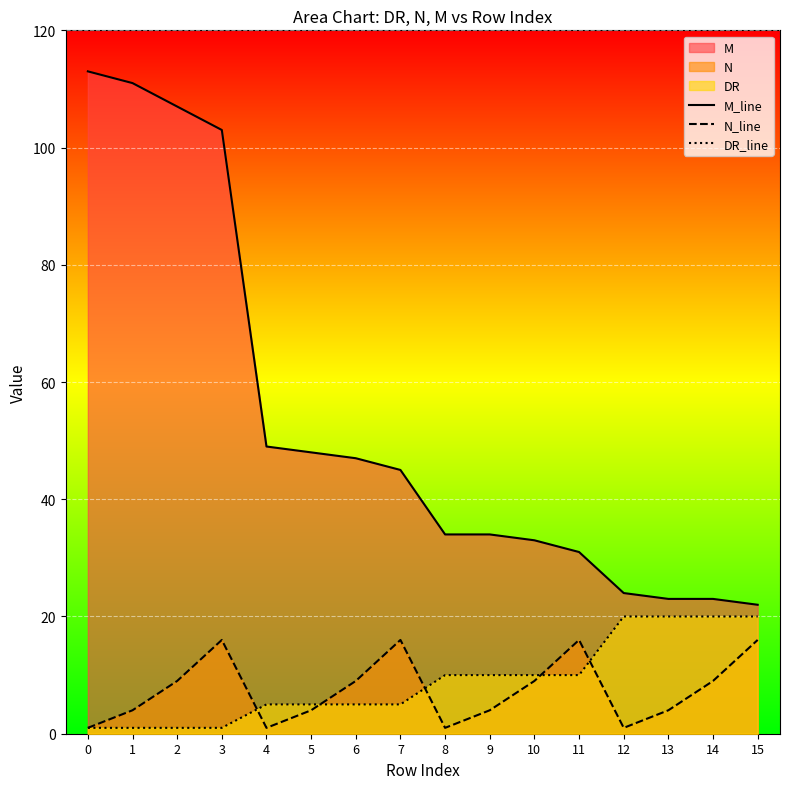

The value of M_line at 6 is 47. True or false?

True